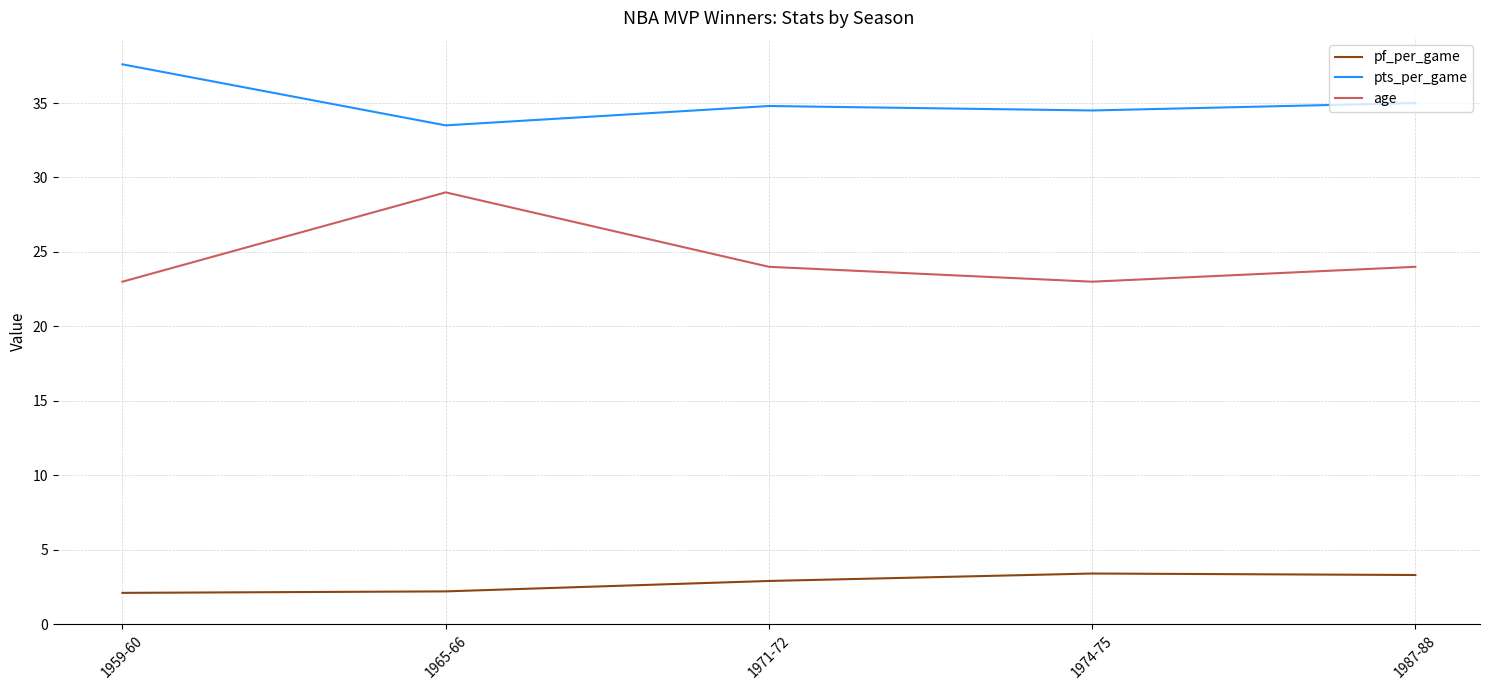

Which series has the widest spread of values?

age